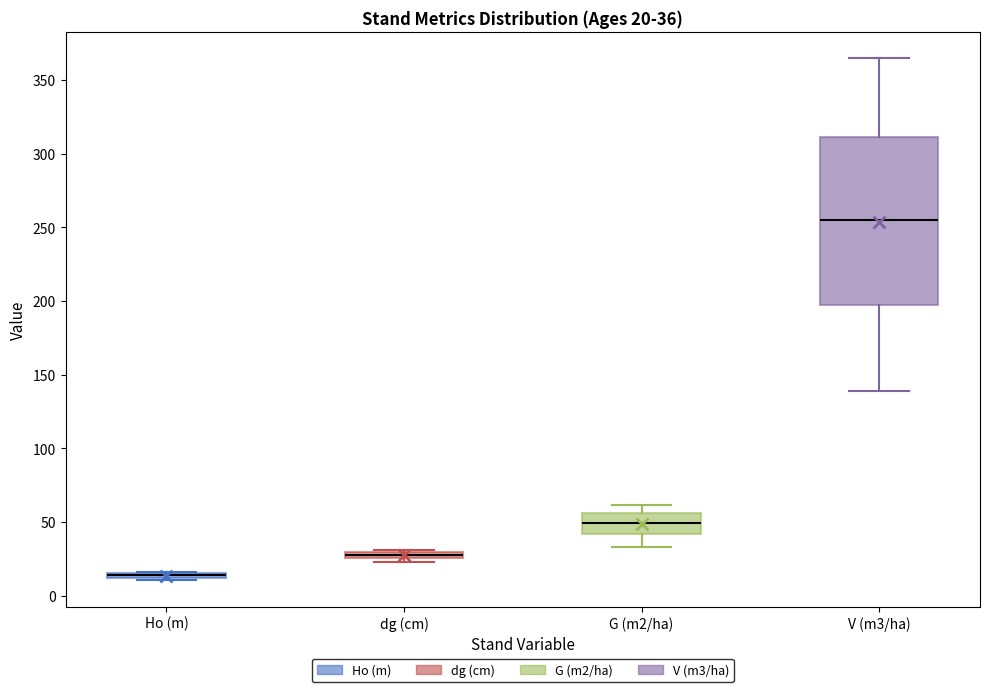

Which box is the tallest, from its lower edge to its upper edge?

V (m3/ha)